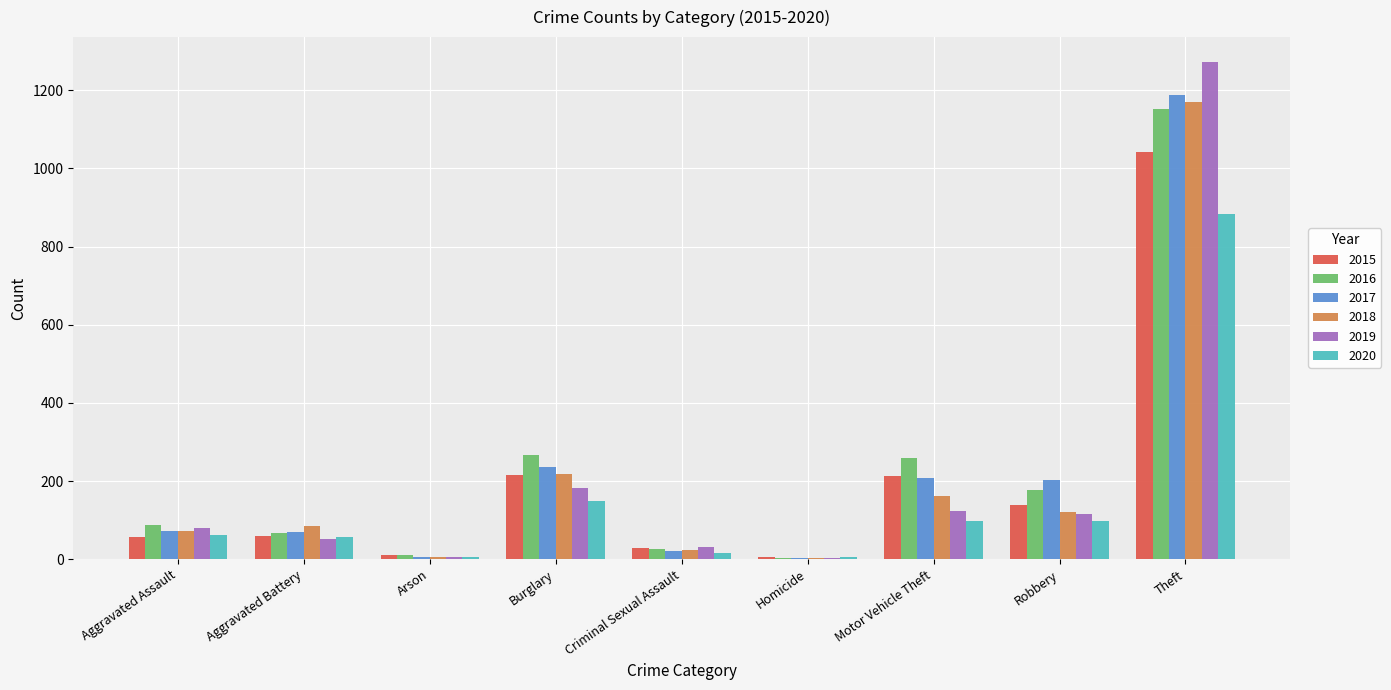

At which label is 2020 closest to 444?

Burglary